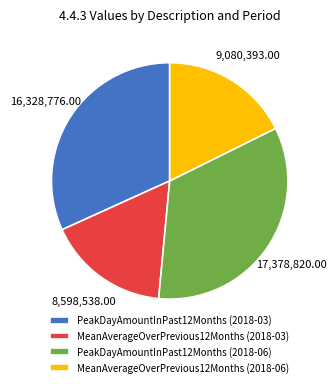

Is MeanAverageOverPrevious12Months (2018-03) the majority of the pie?

No